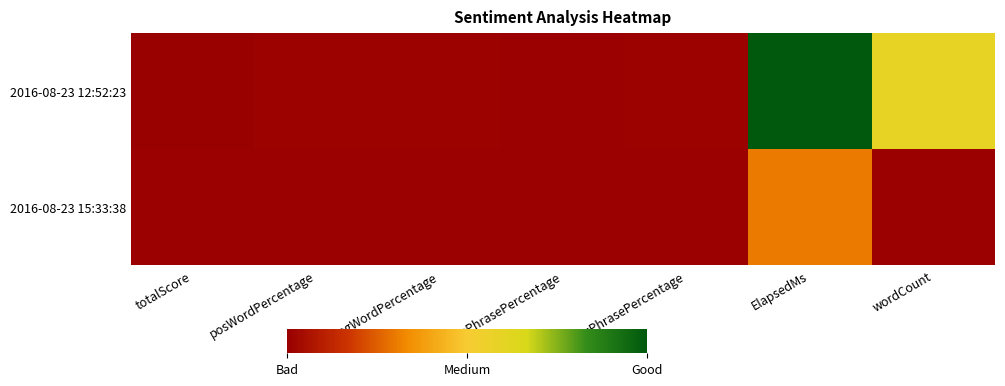

What is the difference between the highest and lowest values at posPhrasePercentage?

20